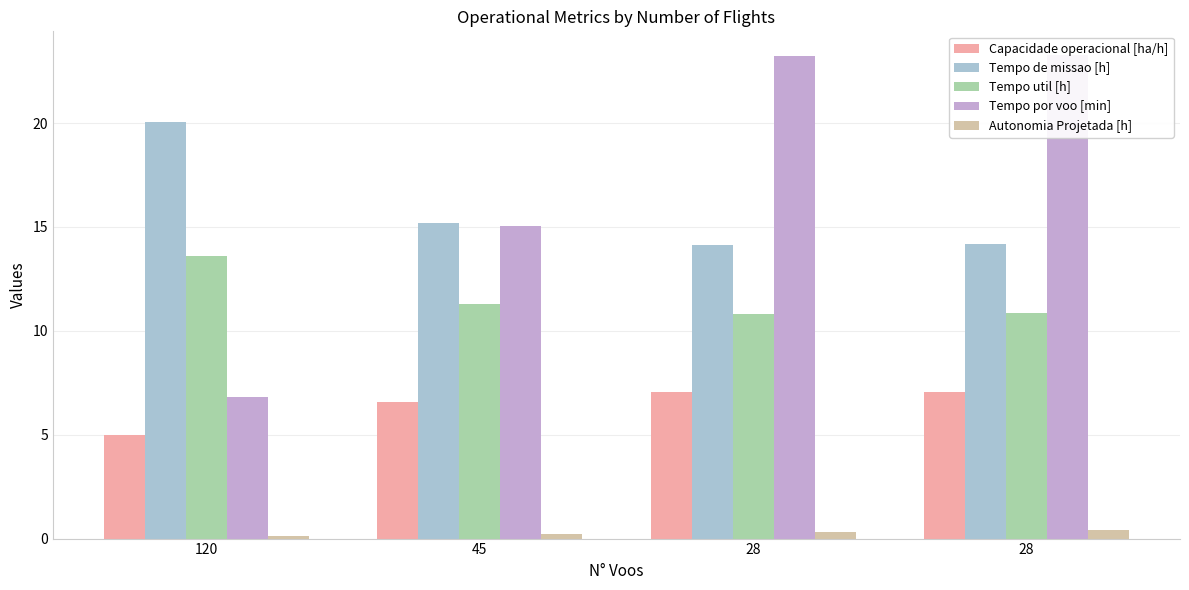

Is the value of Tempo de missao [h] at 120 greater than the value of Tempo por voo [min] at 28?

No